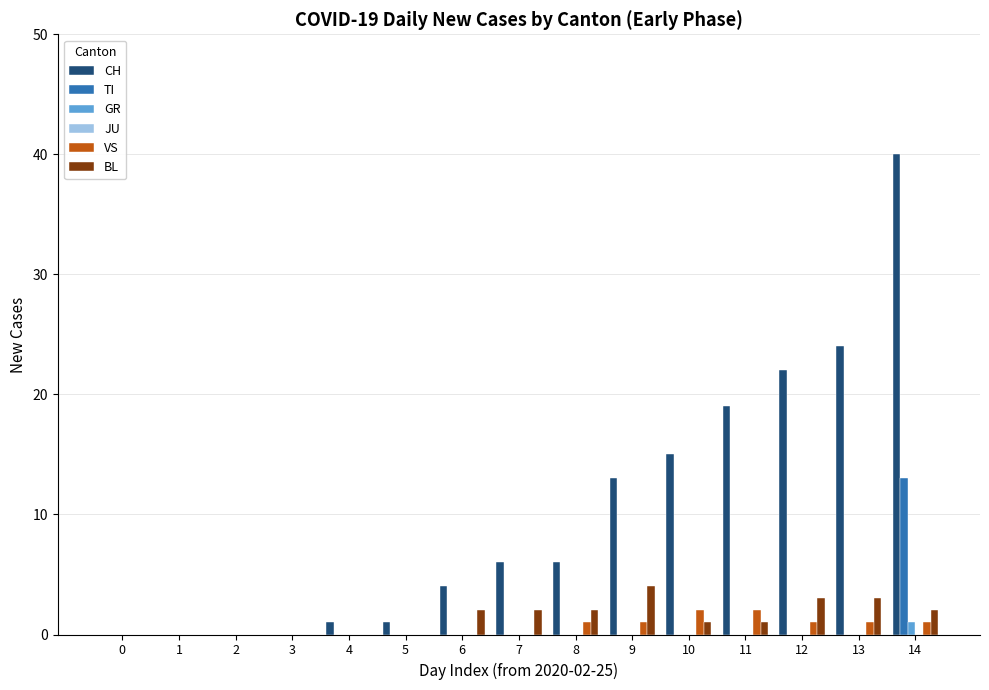

At which label does BL first exceed 1?

6